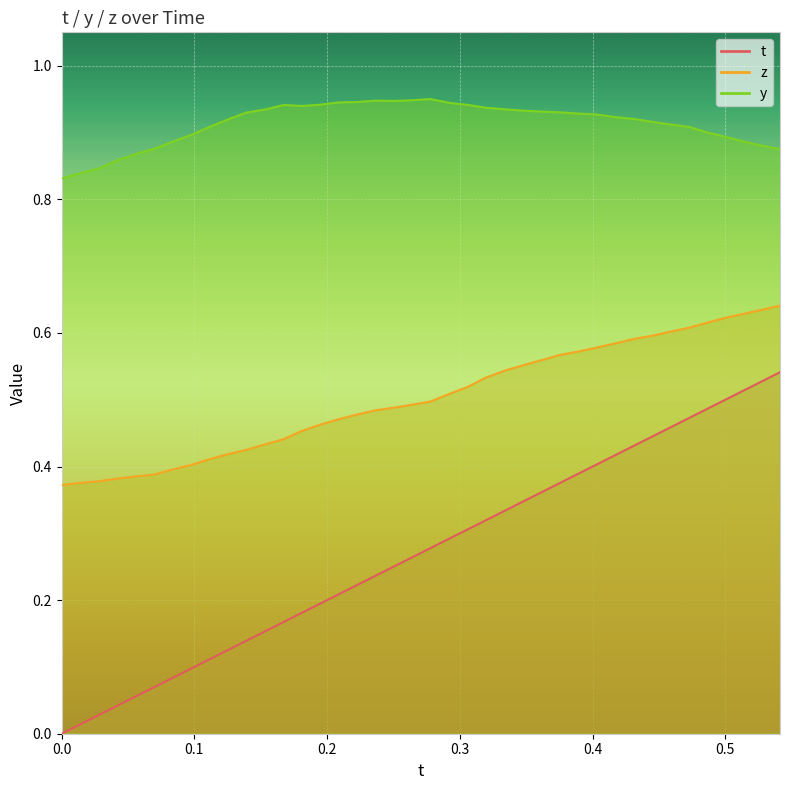

What is the average value of the t series?

0.3